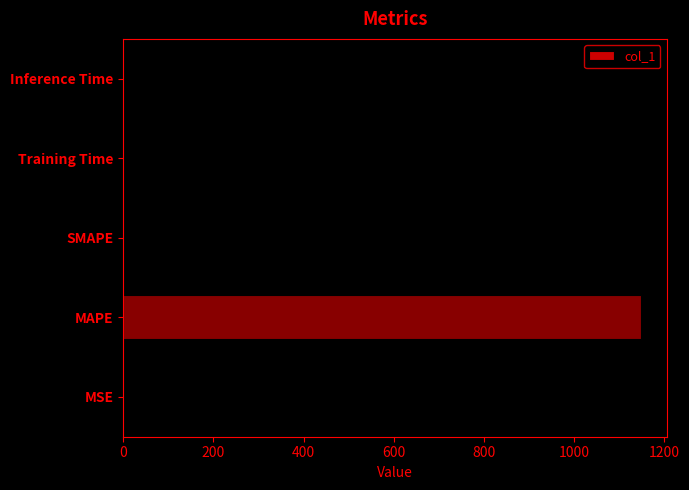

Which category has the highest value across all series?

MAPE